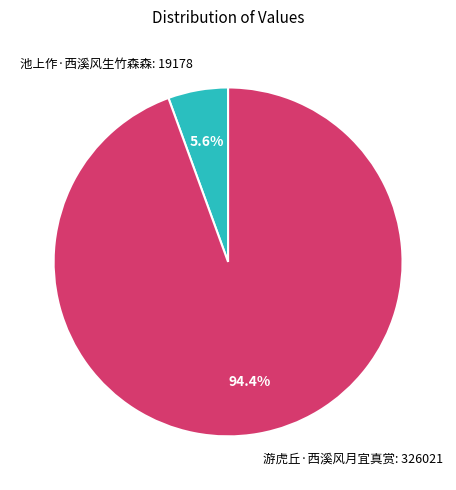

What percentage is the 游虎丘·西溪风月宜真赏 slice, to the nearest percent?

94%